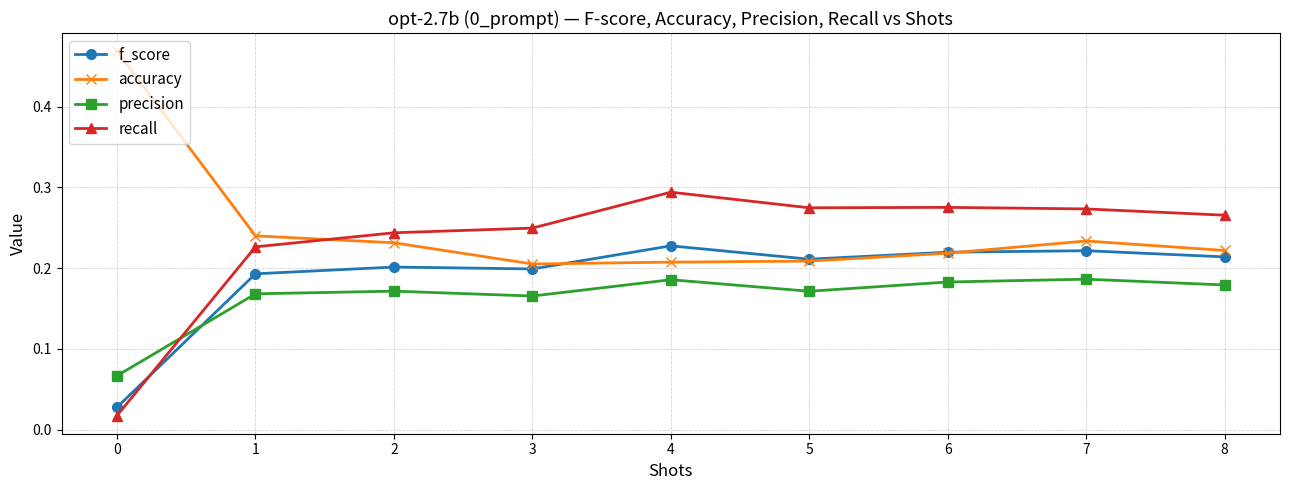

At how many categories does at least one series exceed 0?

9